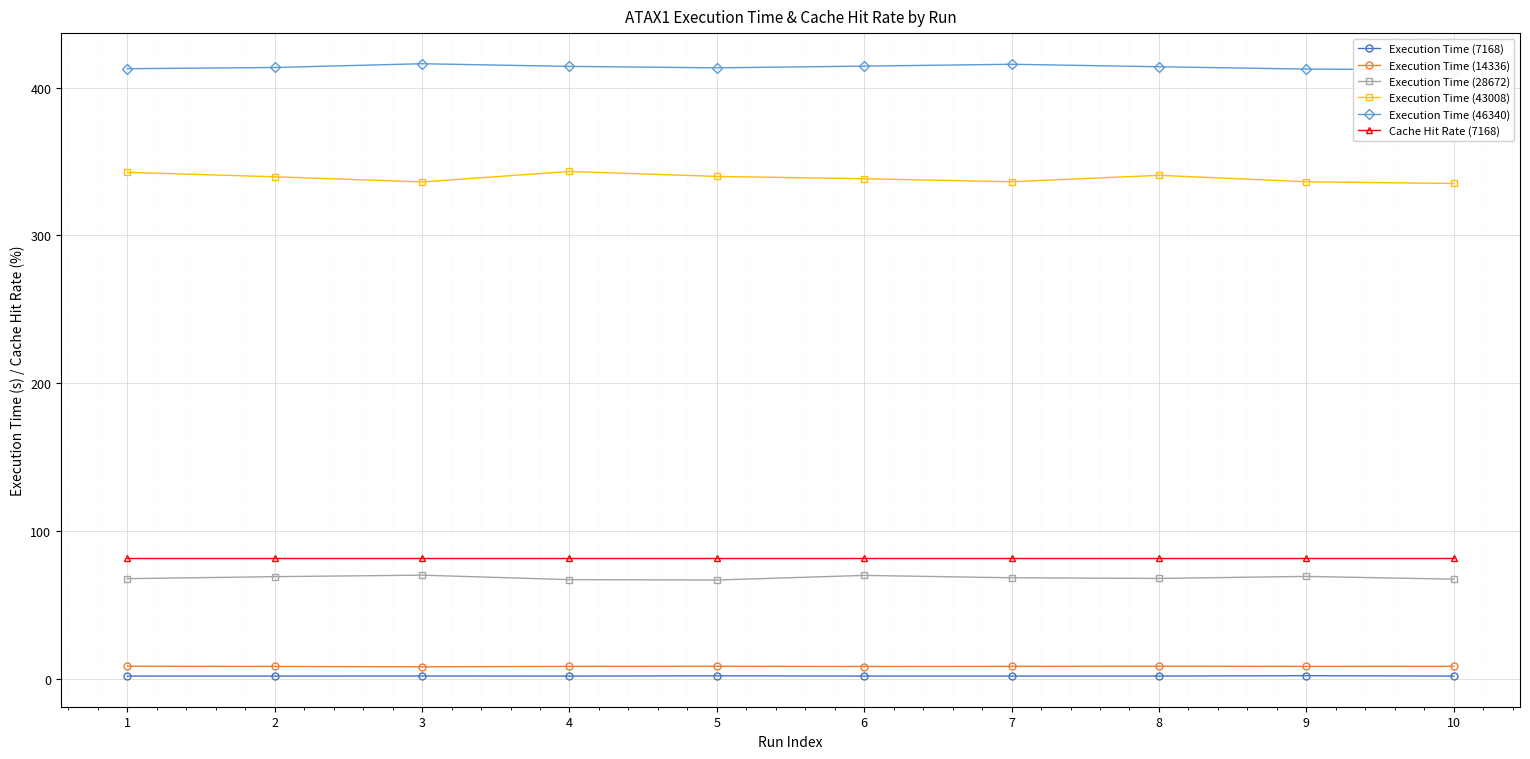

What is the value of the Execution Time (46340) point at the 6th from the left?

414.5